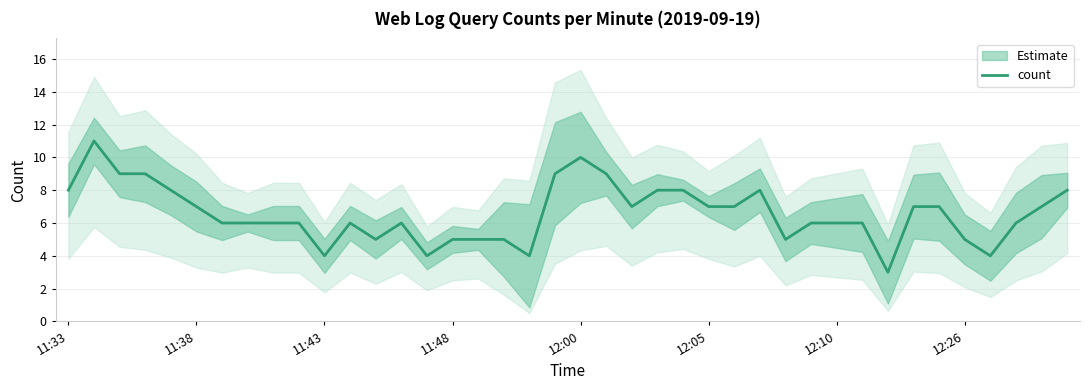

What position from the left is 12:00?

5